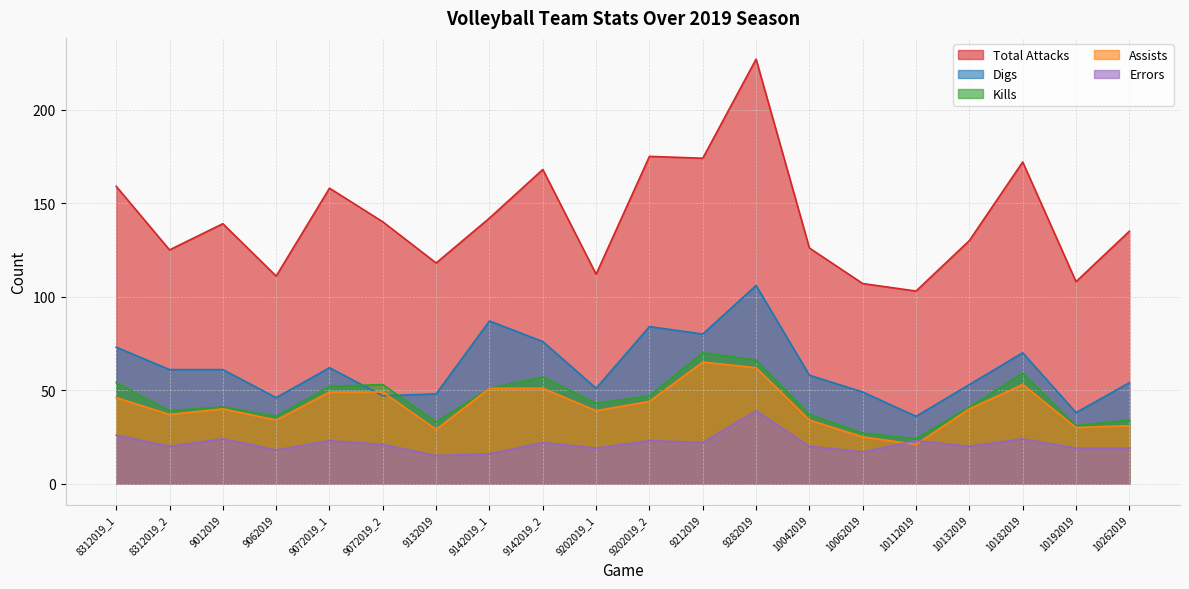

The value of Digs at 9142019_2 is 126. True or false?

False